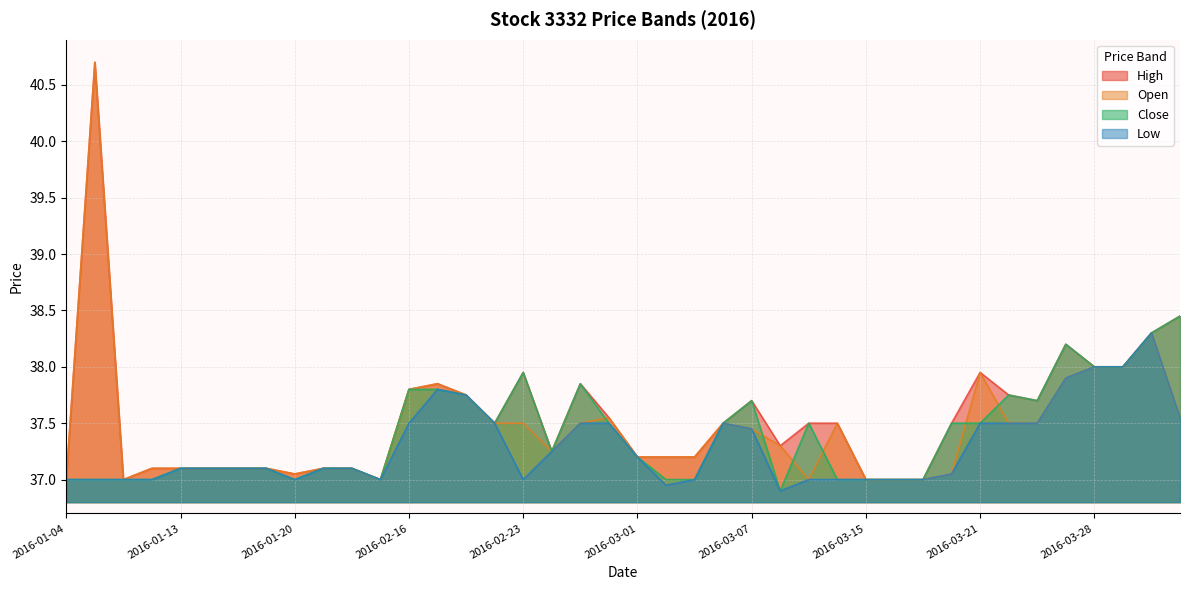

The value of Low at 2016-03-28 is 58.6. True or false?

False